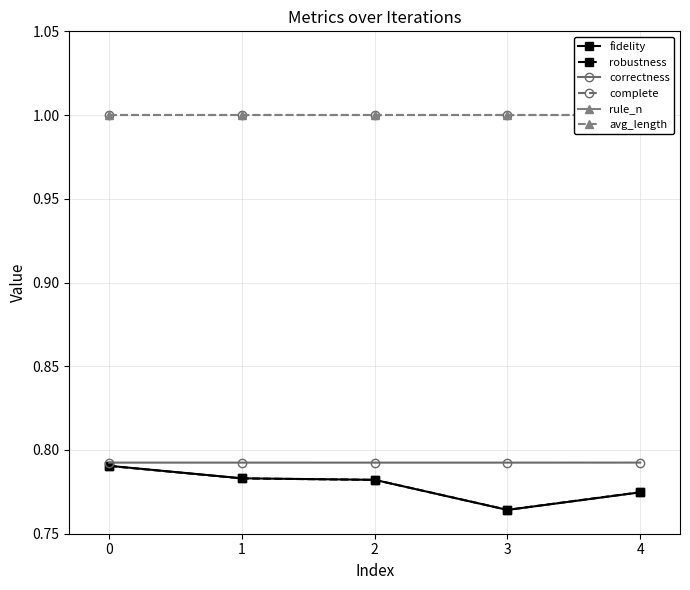

What is the value of the avg_length point at the 4th from the left?

1.0